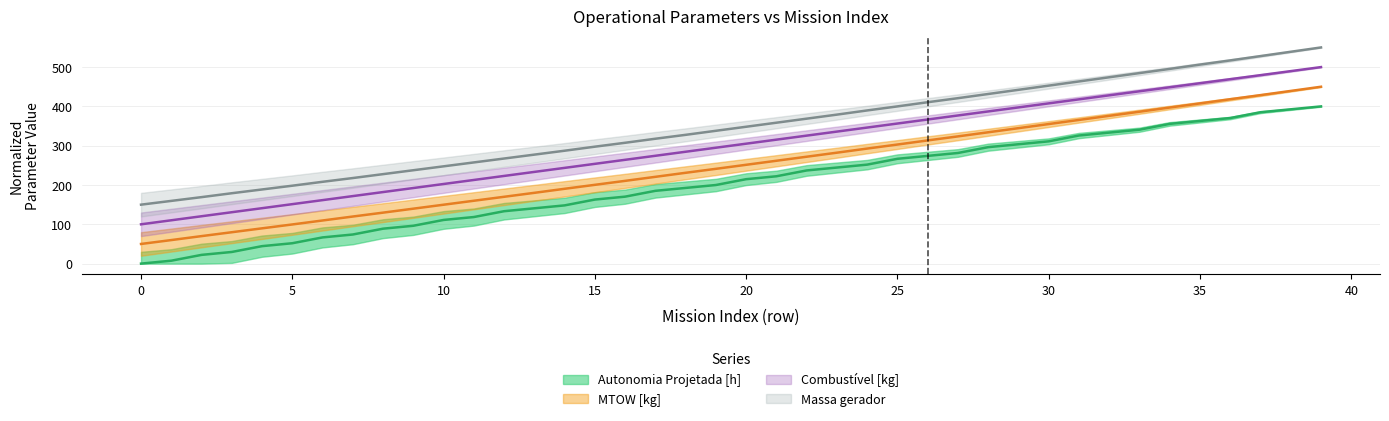

True or false: Autonomia Projetada [h] and Combustível [kg] intersect in this chart.

False